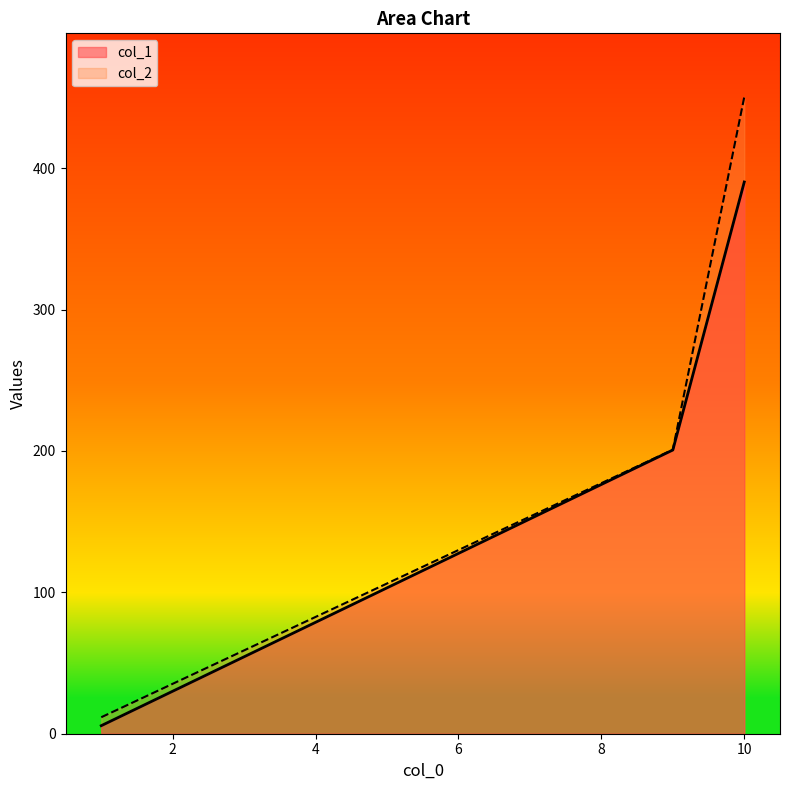

How many data points does each series have?

3